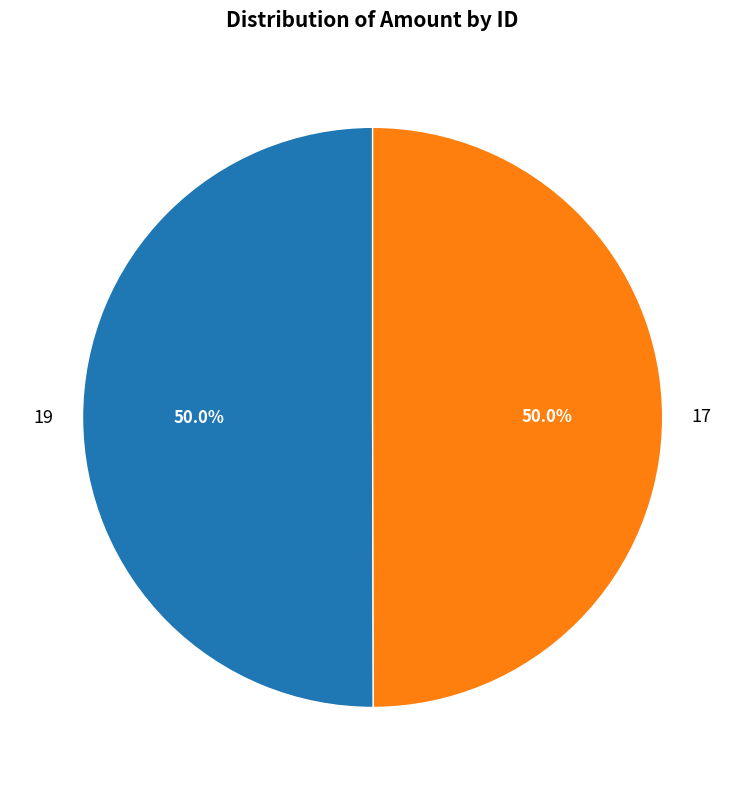

What is the ratio of the value at 17 to the value at 19?

1.0